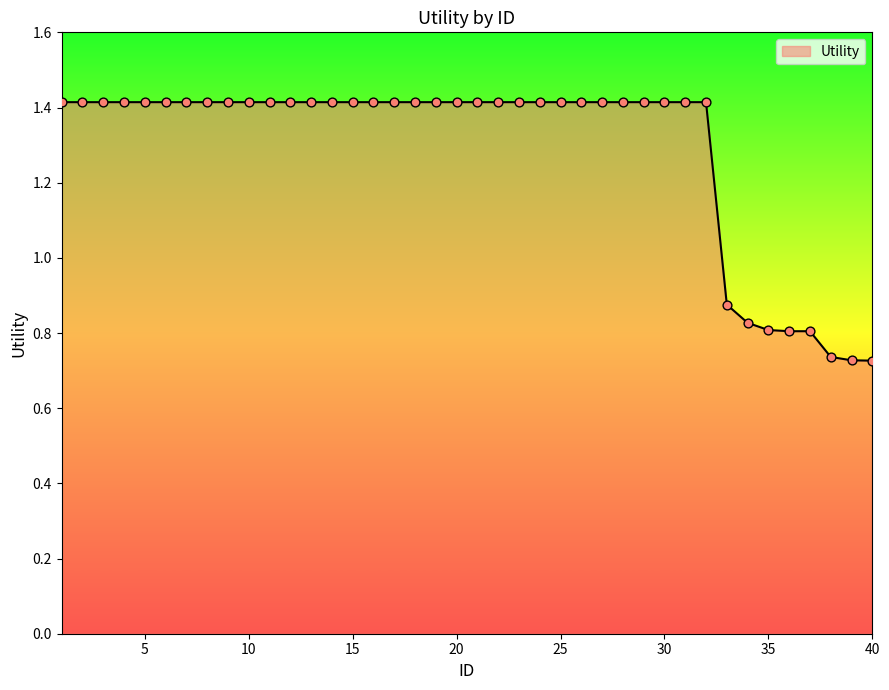

What is the greatest value displayed?

1.4